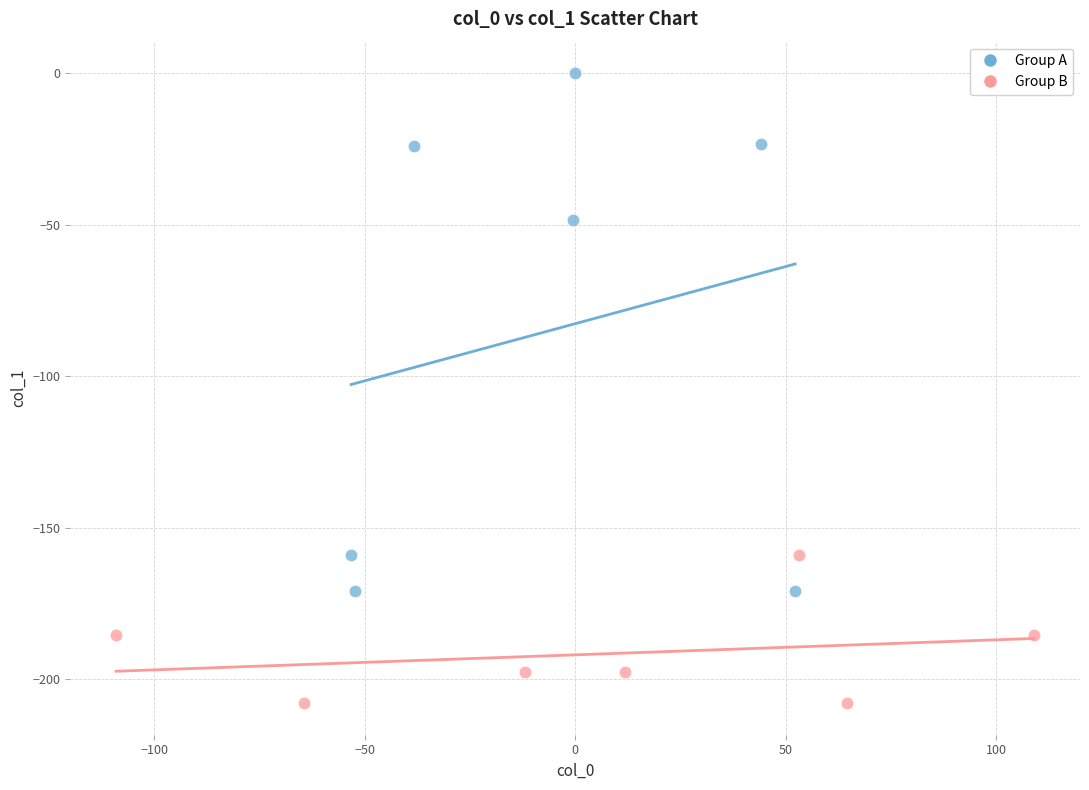

Which series reaches the minimum Y coordinate?

Group B